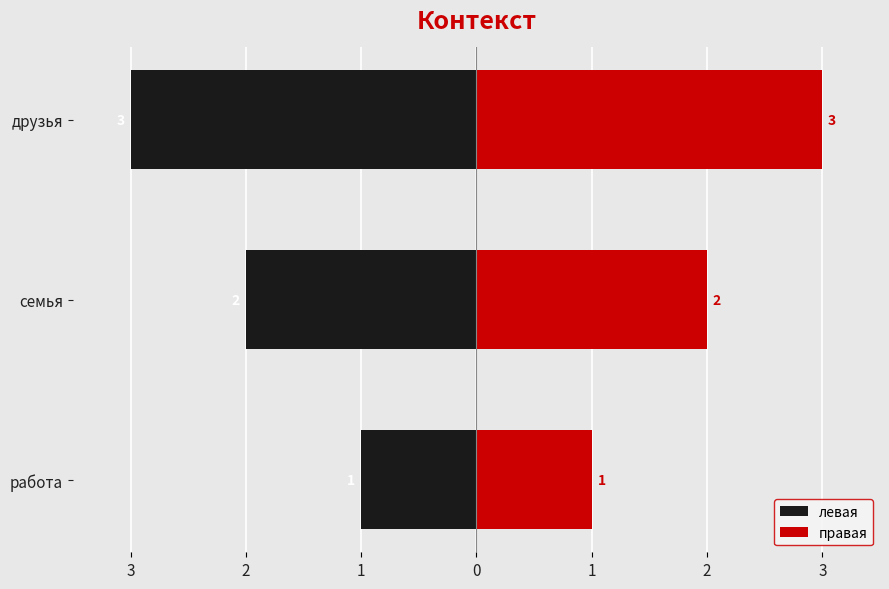

True or false: правая has a value of 1 at 3.

True